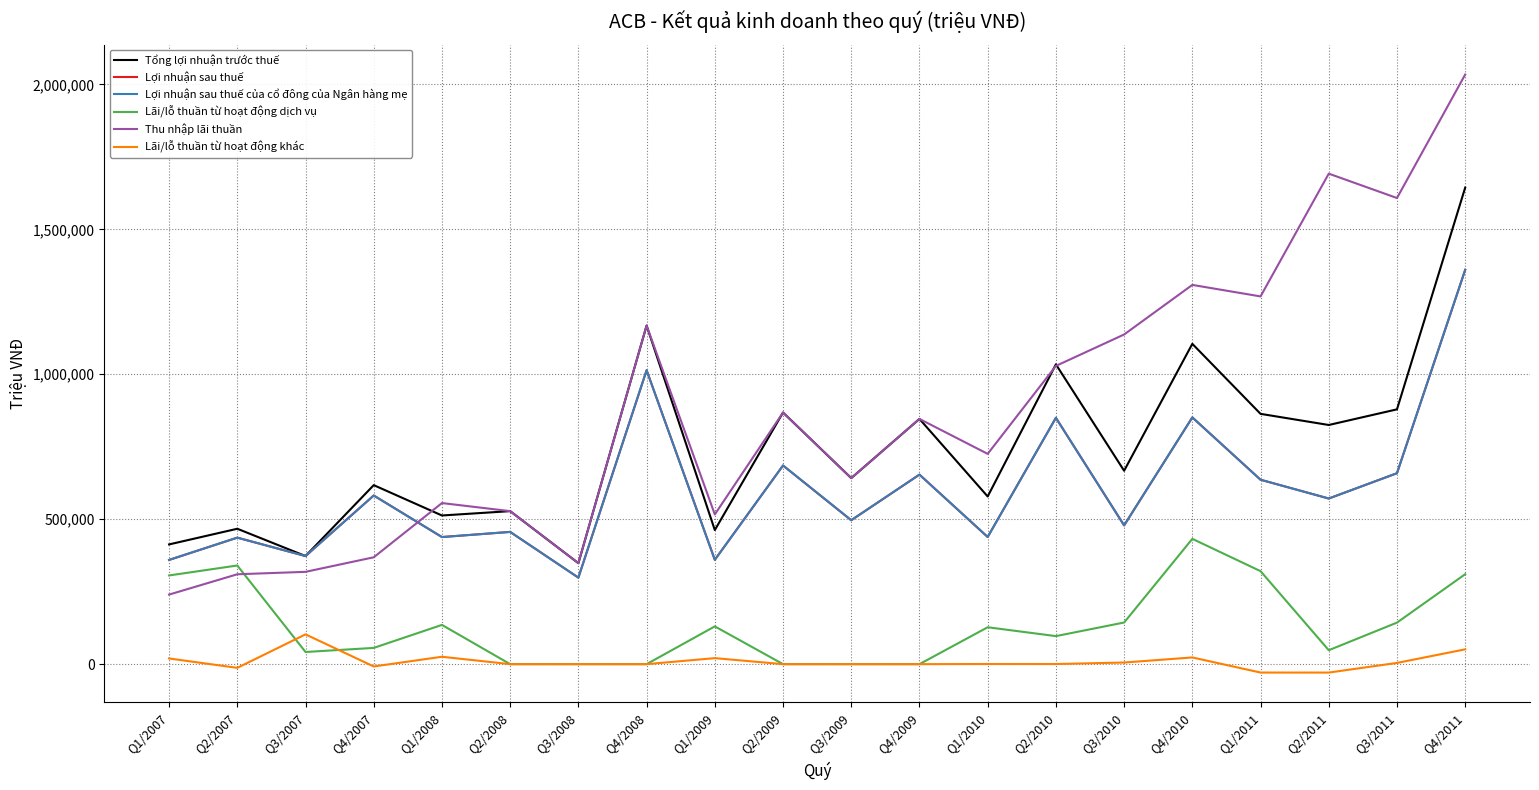

At which category does Thu nhập lãi thuần reach its first local peak?

Q1/2008